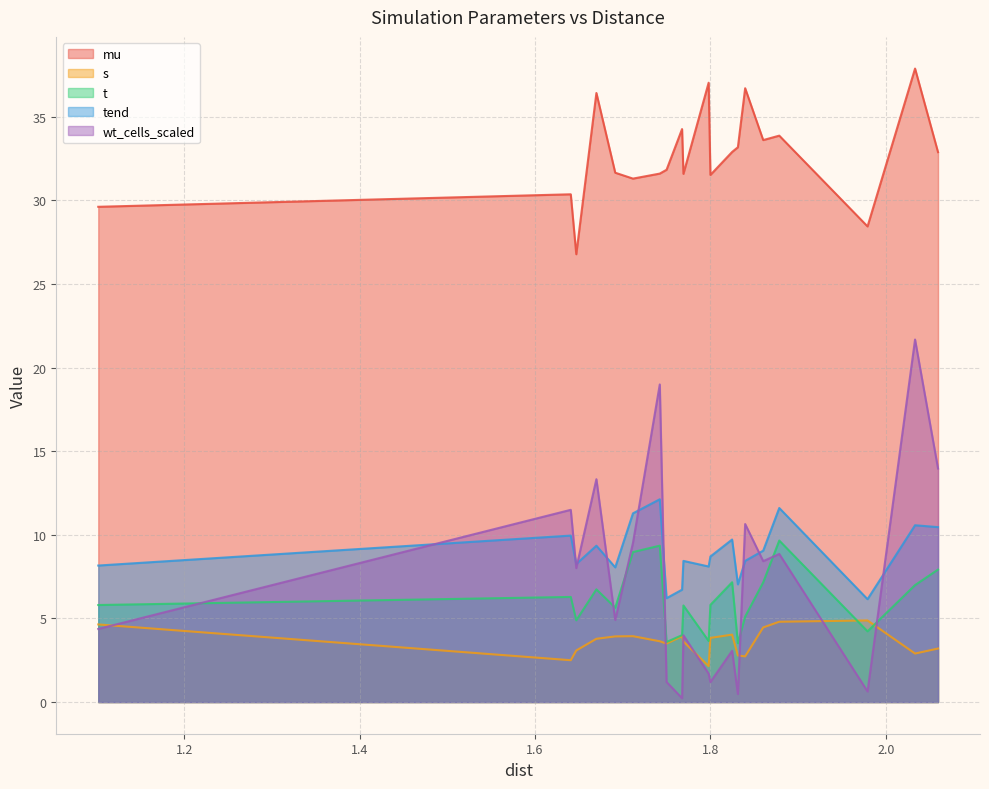

True or false: t and mu cross at least once.

False